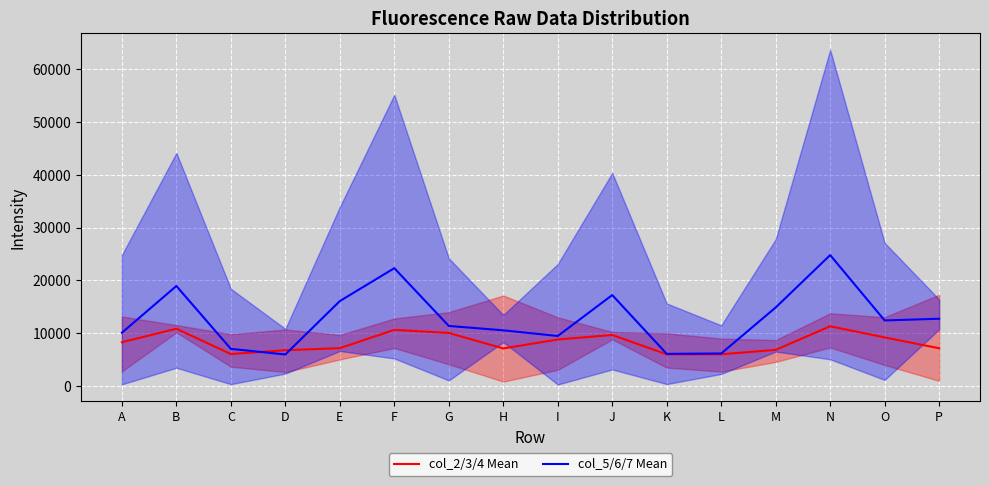

What is the spread (max minus min) of values at O?

3213.7